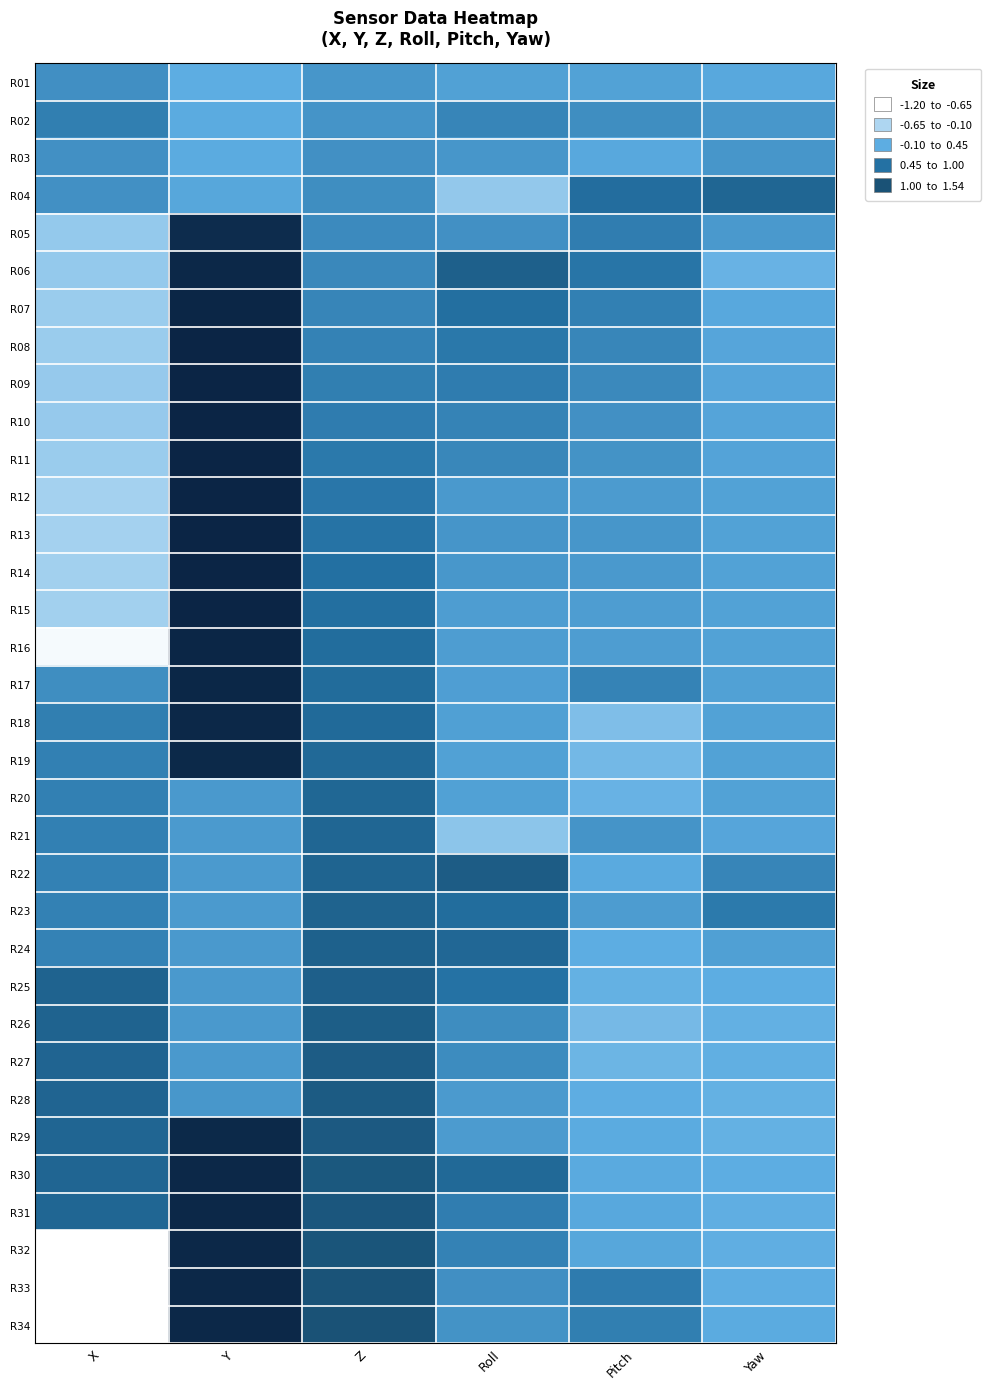

How many series are shown in this chart?

34